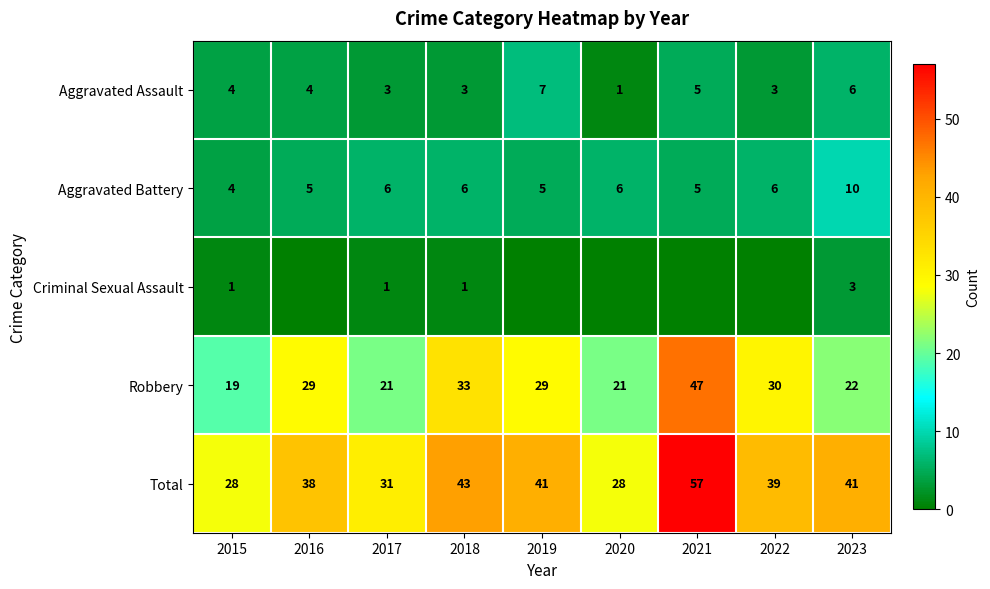

What is the average value of the Robbery series?

28